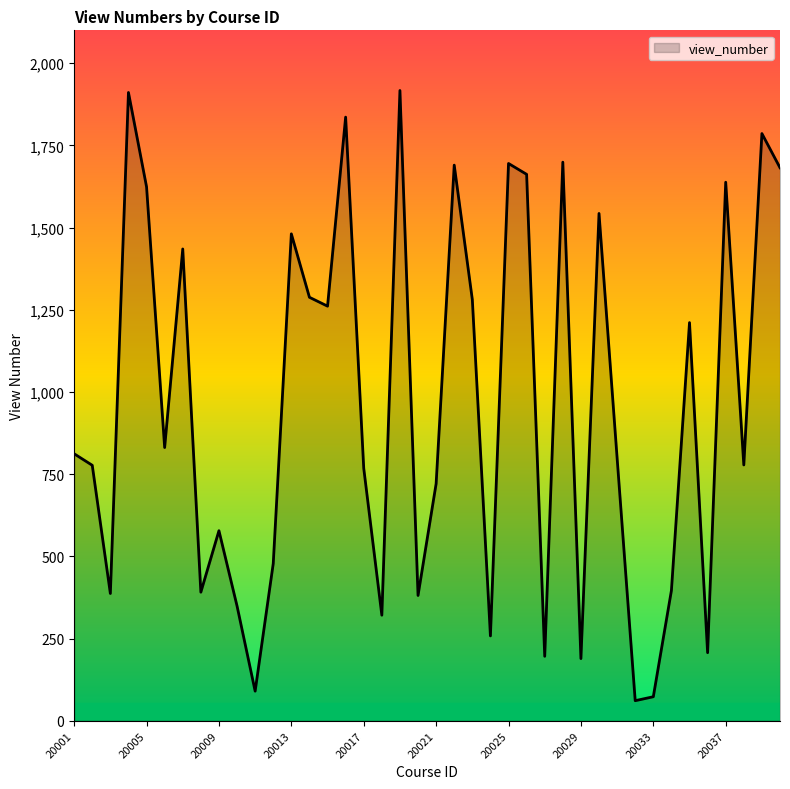

What is the difference between the maximum and minimum values?

1856